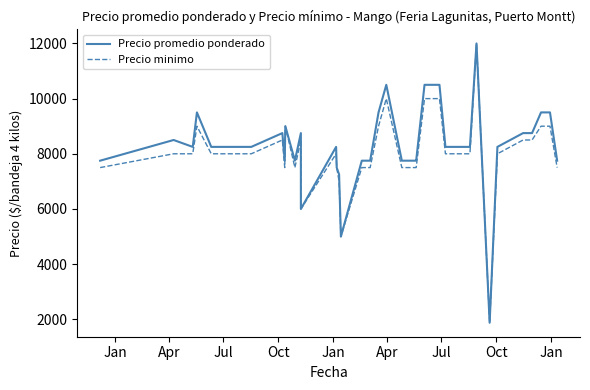

Where is Precio promedio ponderado nearest to the value 6937?

14